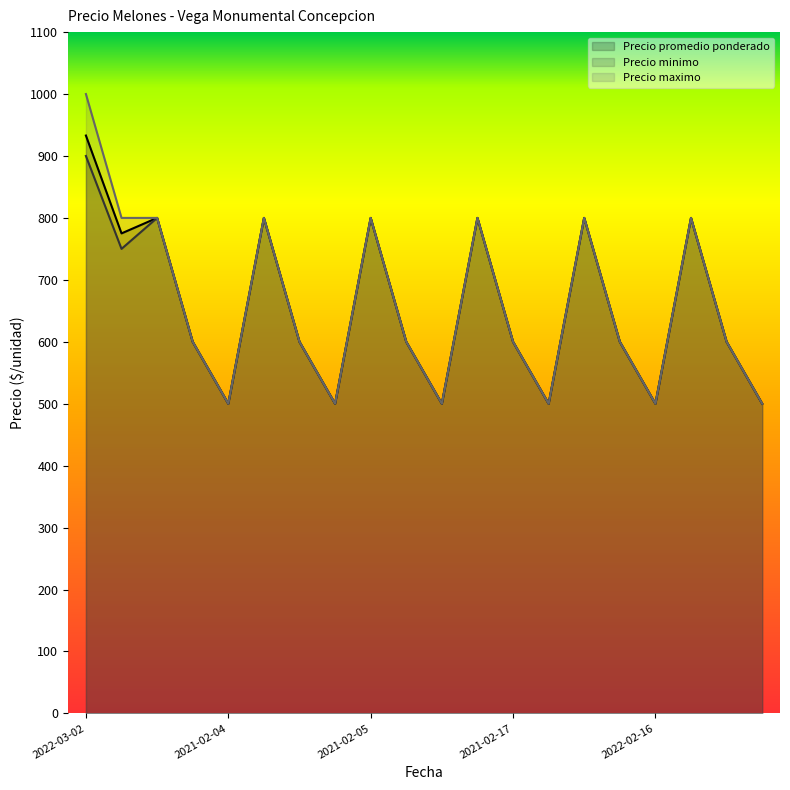

How many values in the Precio minimo series exceed 600?

8